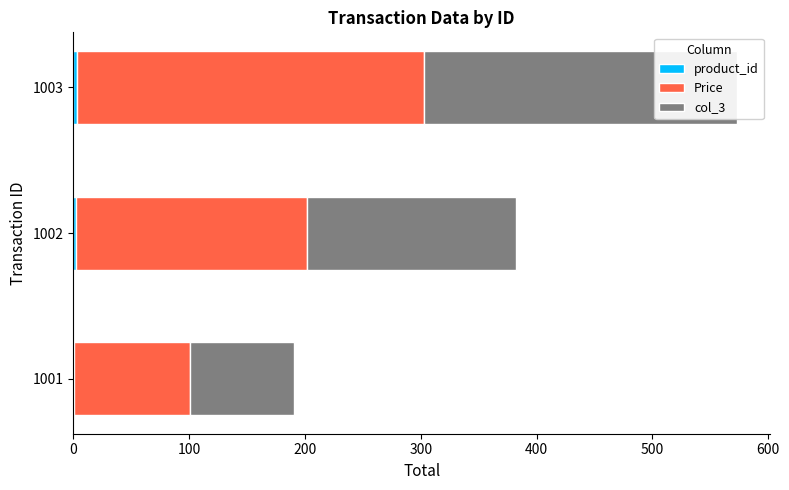

What are all the series names shown in the legend?

product_id, Price, col_3